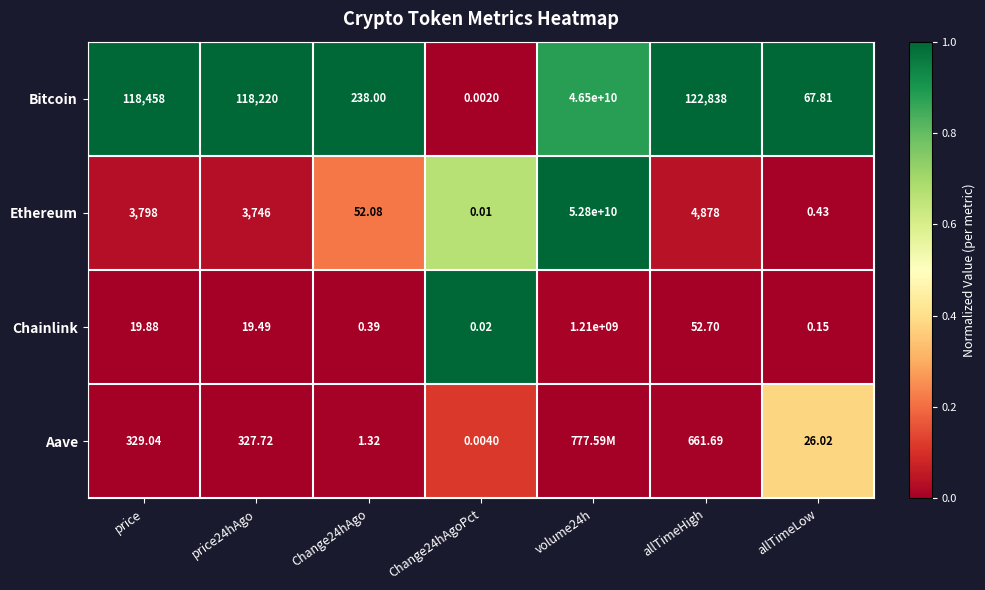

Where is Ethereum nearest to the value 26400000000?

allTimeHigh